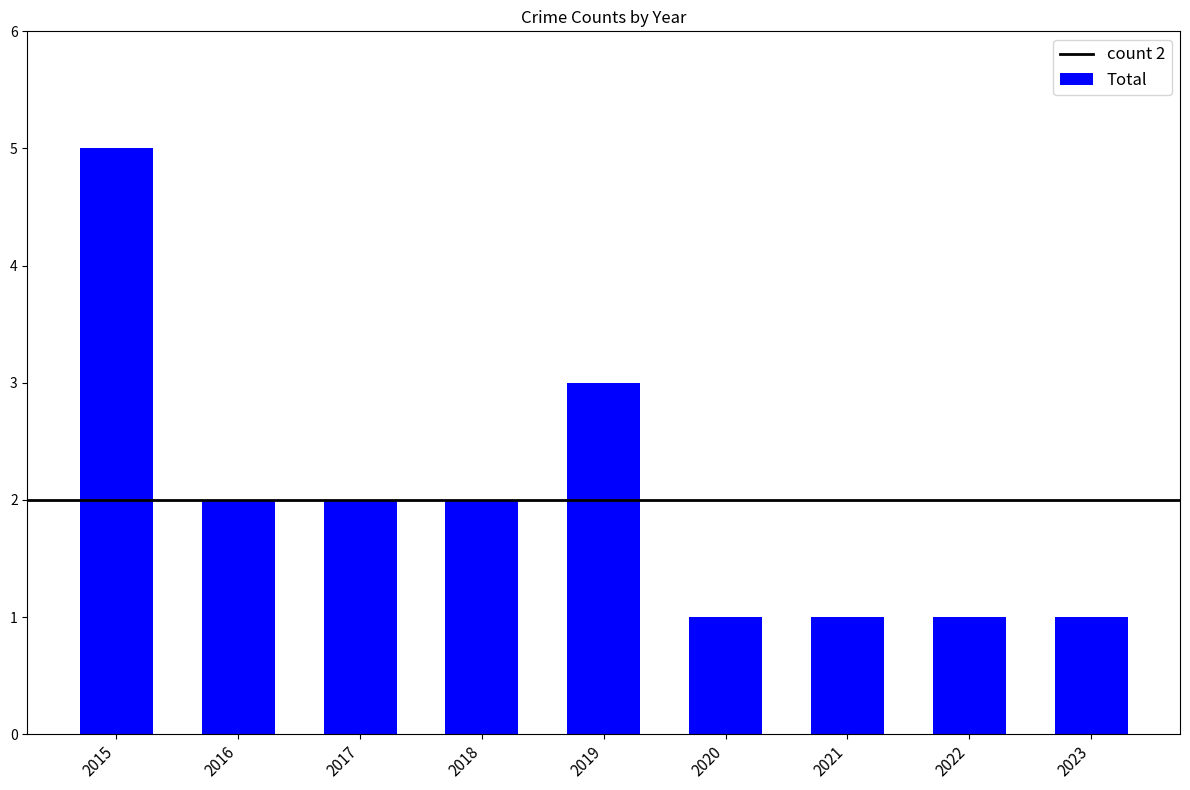

What is the sum of the values at 2016 and 2018?

4